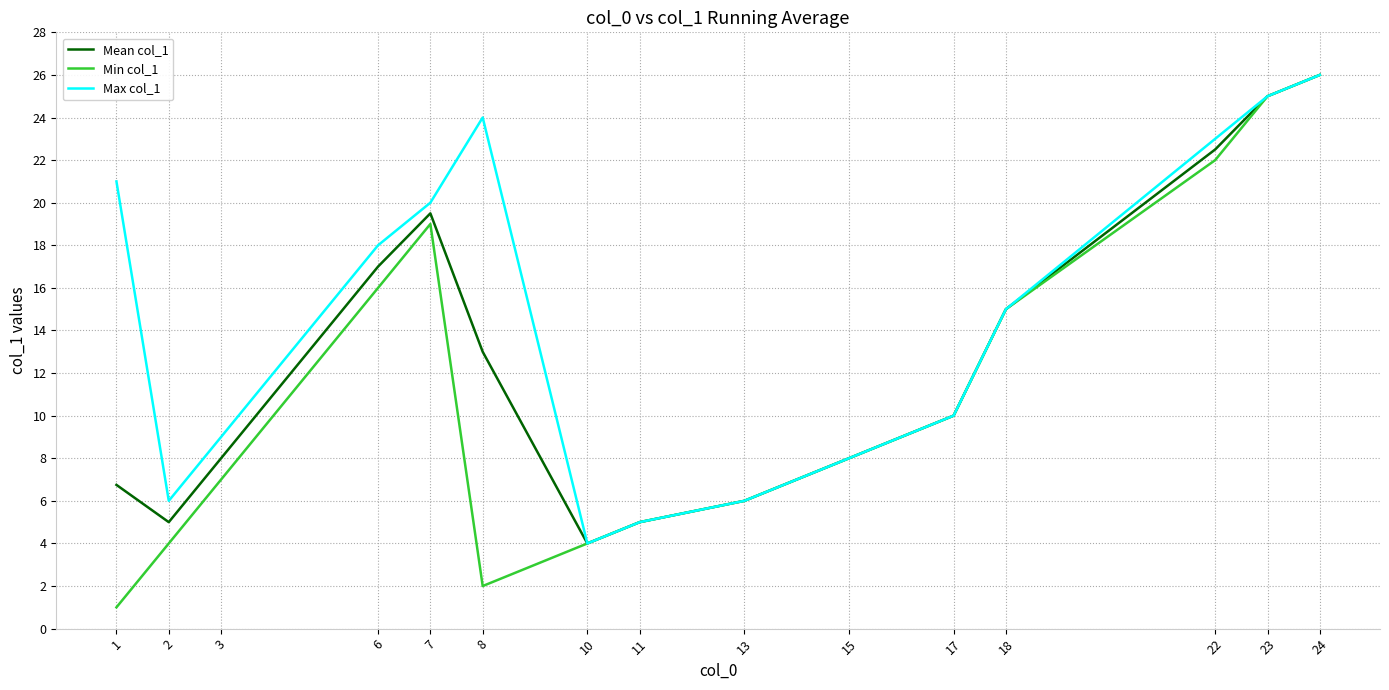

At 1, list the series in order from smallest to largest.

Min col_1, Mean col_1, Max col_1